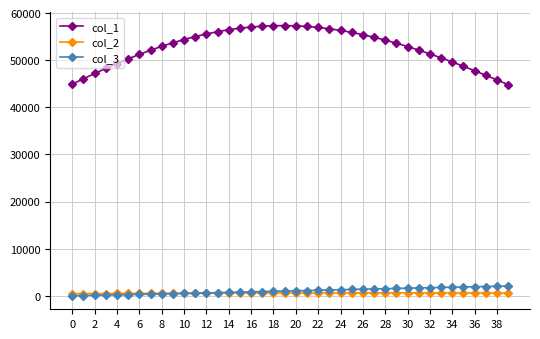

What is the difference between the maximum and minimum values in the col_3 series?

2057.3